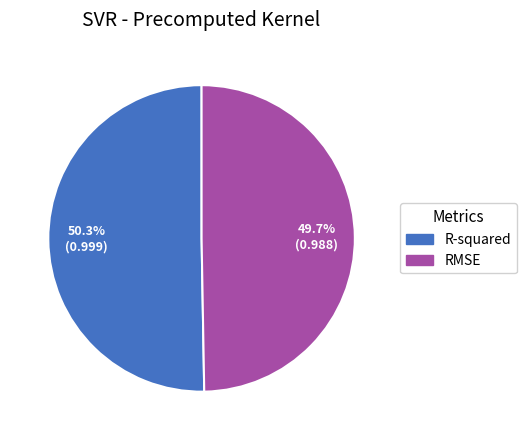

What percentage is the RMSE slice, to the nearest percent?

50%